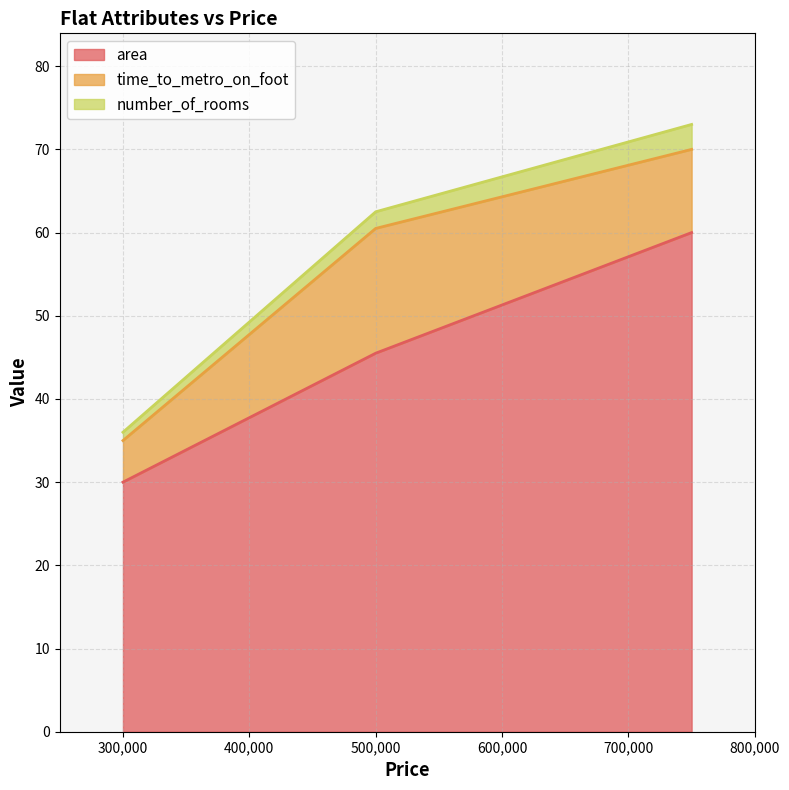

Which series has the largest range (max minus min)?

area